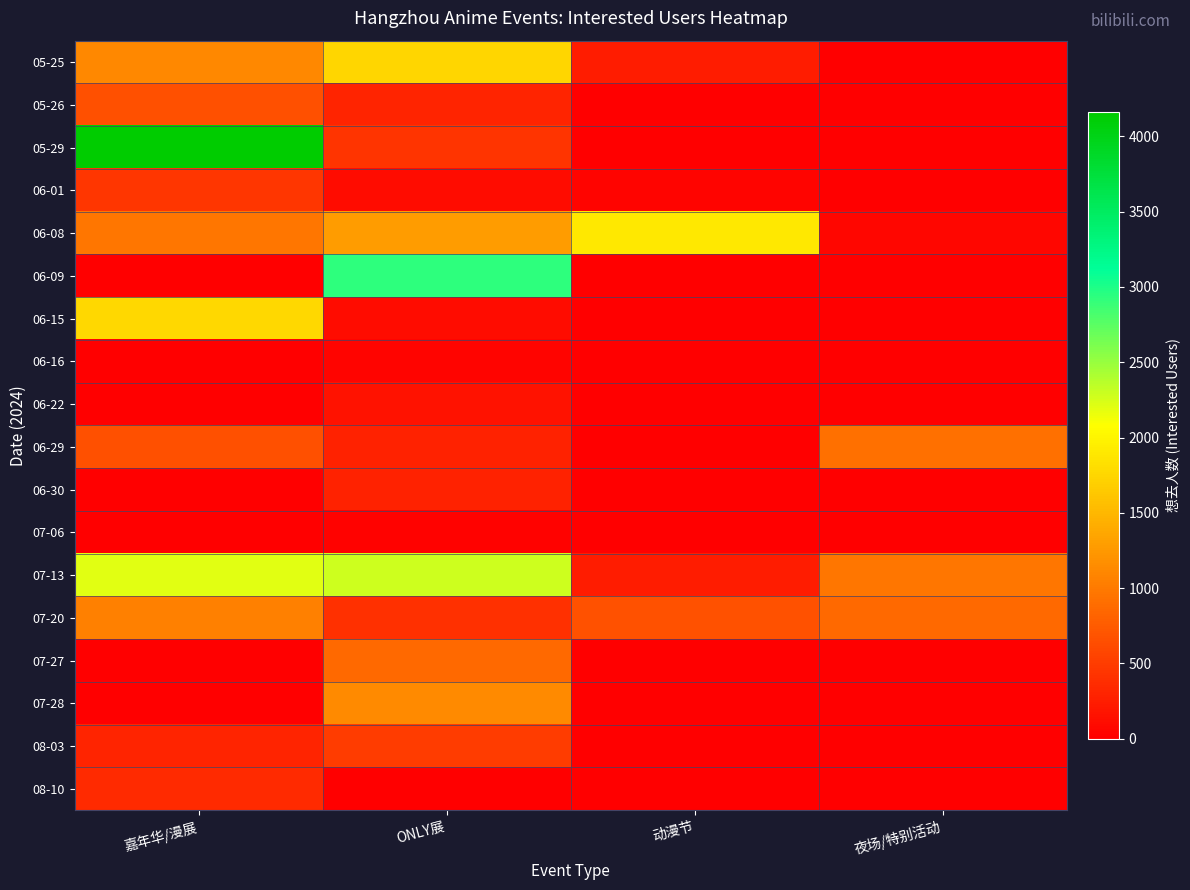

Which has a higher value, 嘉年华/漫展 or 动漫节?

嘉年华/漫展